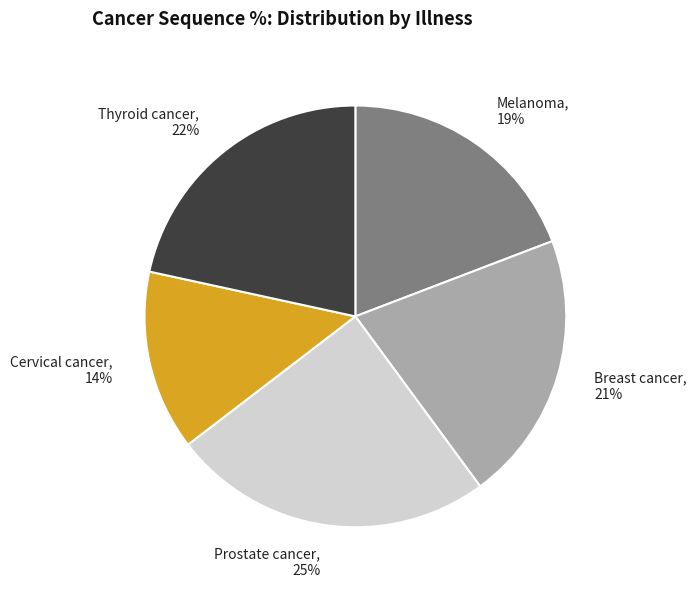

Which slice is the smallest?

Cervical cancer